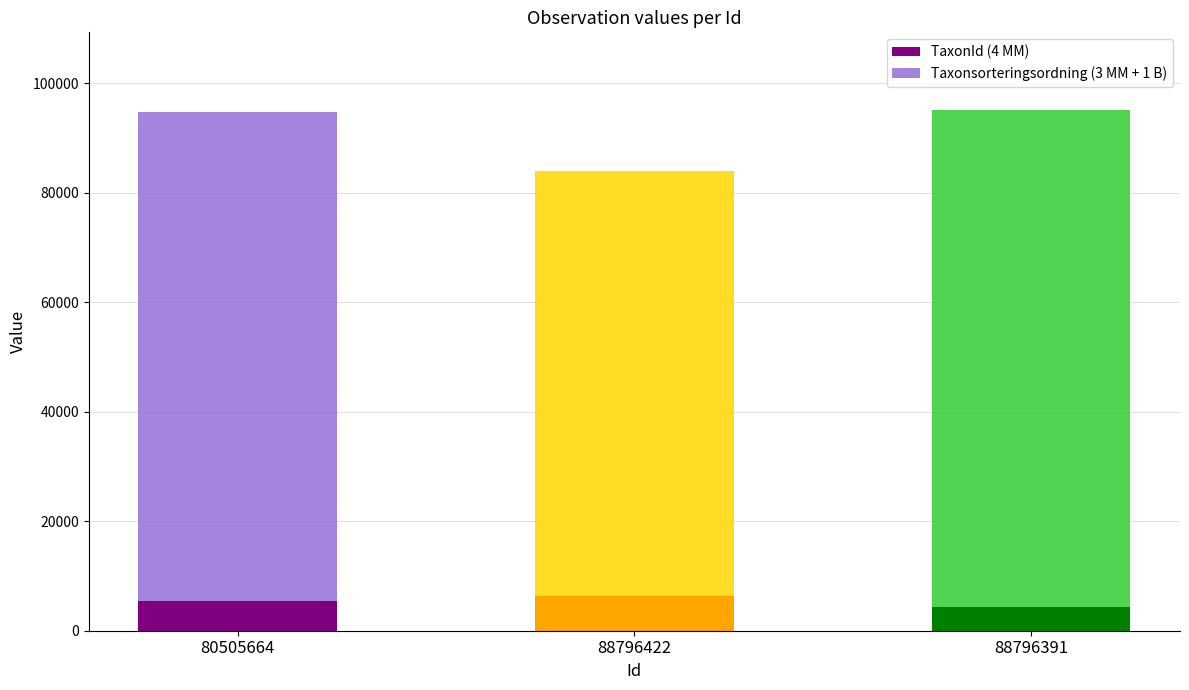

What is the total value across all series at 80505664?

94803